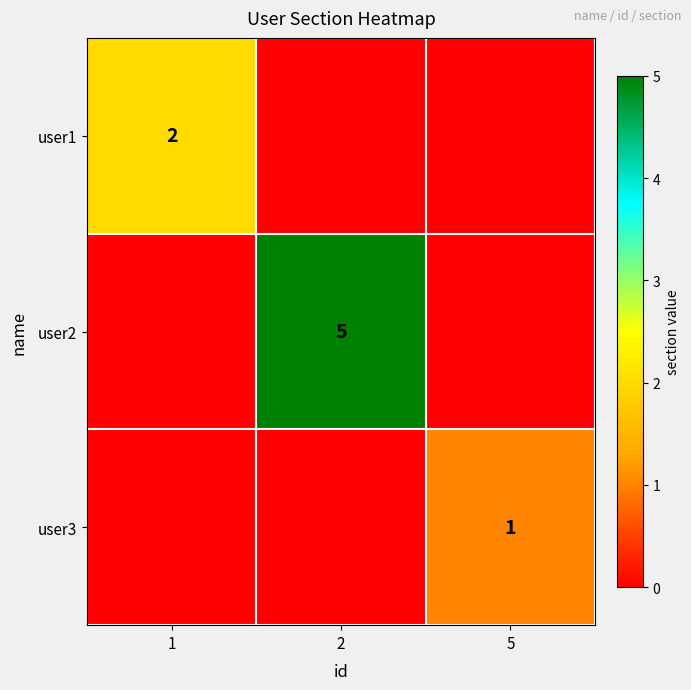

What is the spread (max minus min) of values at 5?

1